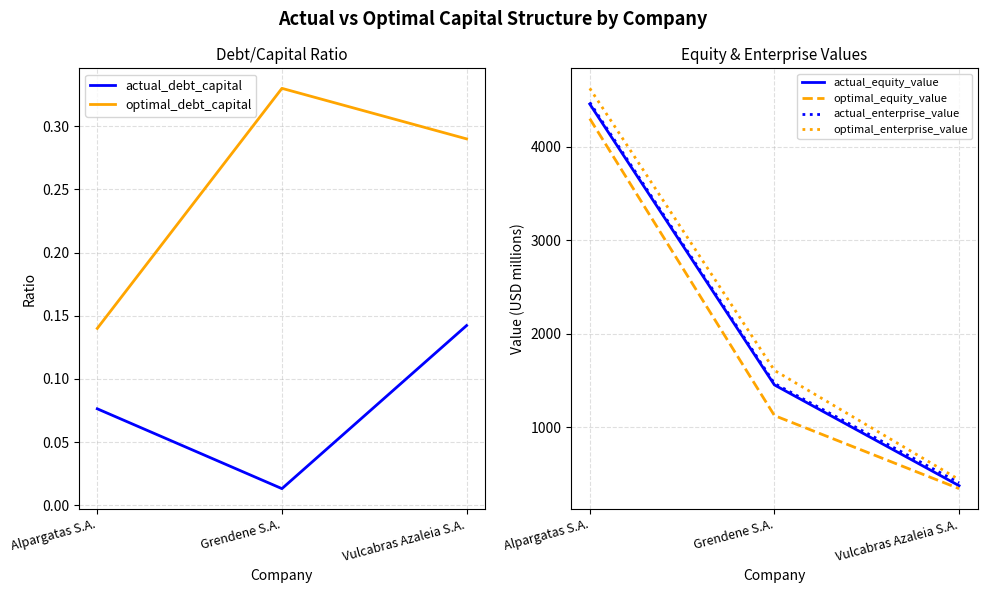

What is the average value of the optimal_enterprise_value series?

2225.3